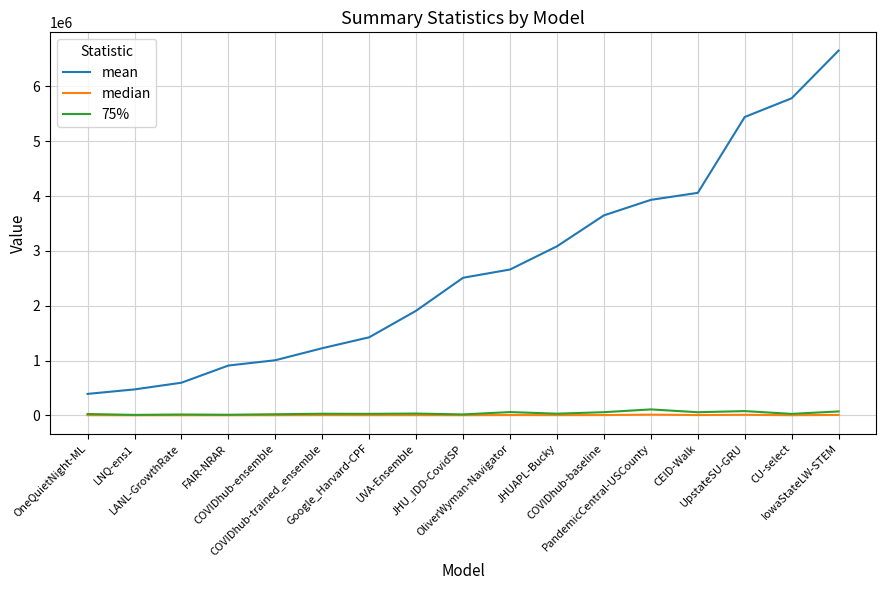

True or false: median and mean intersect in this chart.

False